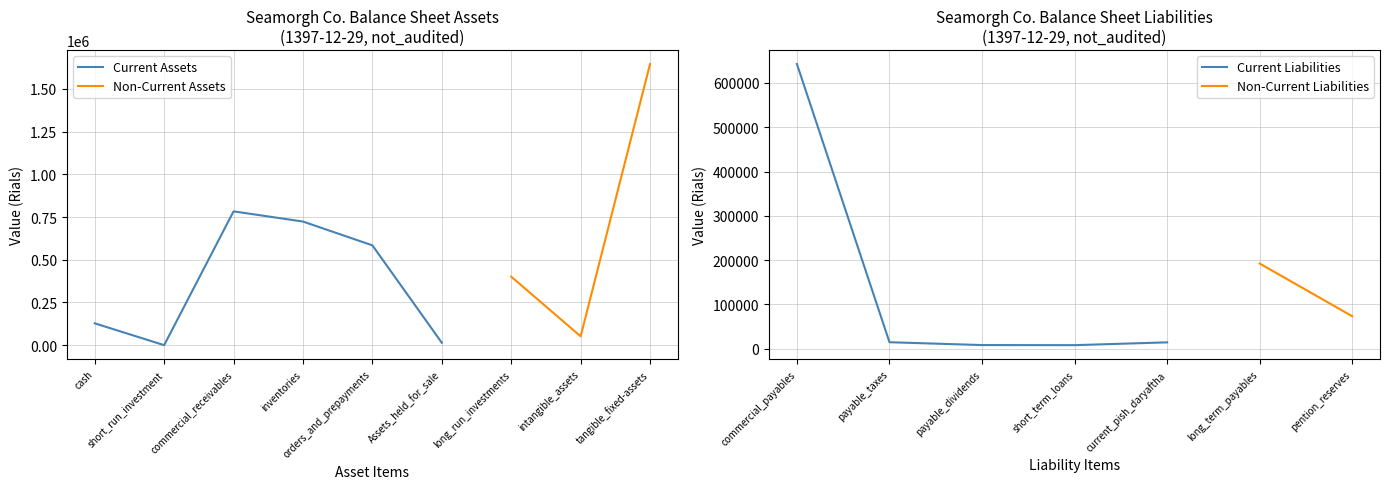

True or false: total_non_current_assets and total_current_liabilities intersect in this chart.

False